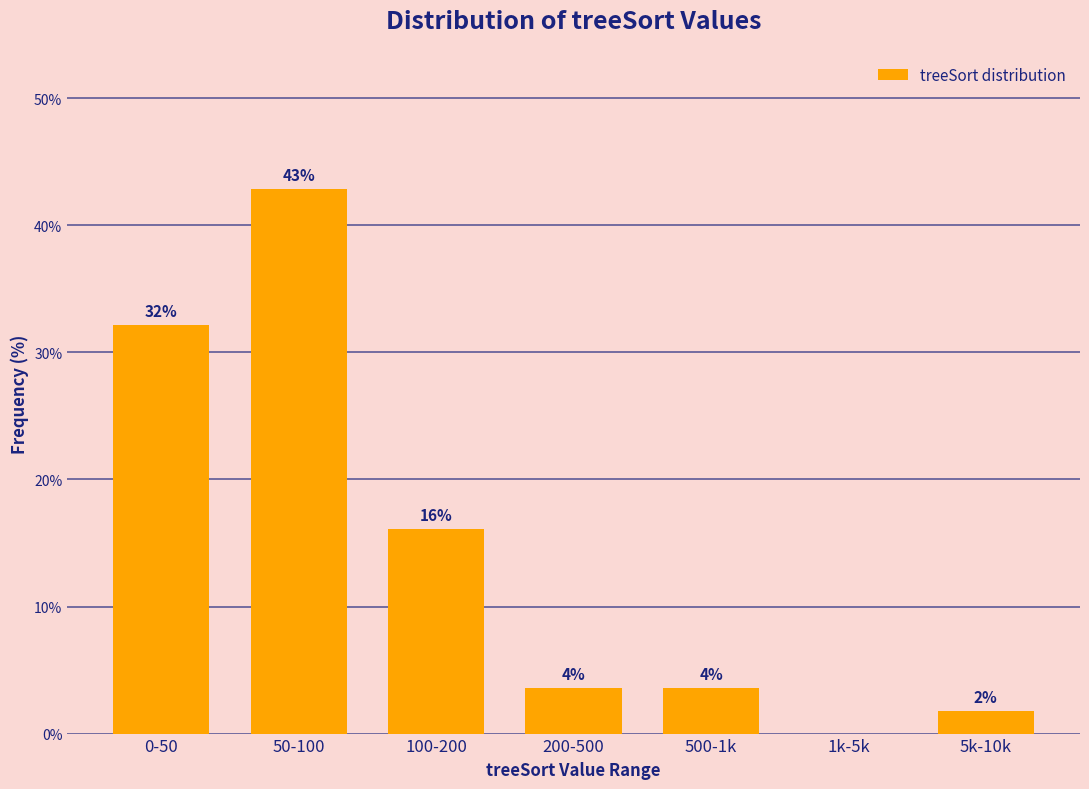

Read the value at 100-200.

16.1